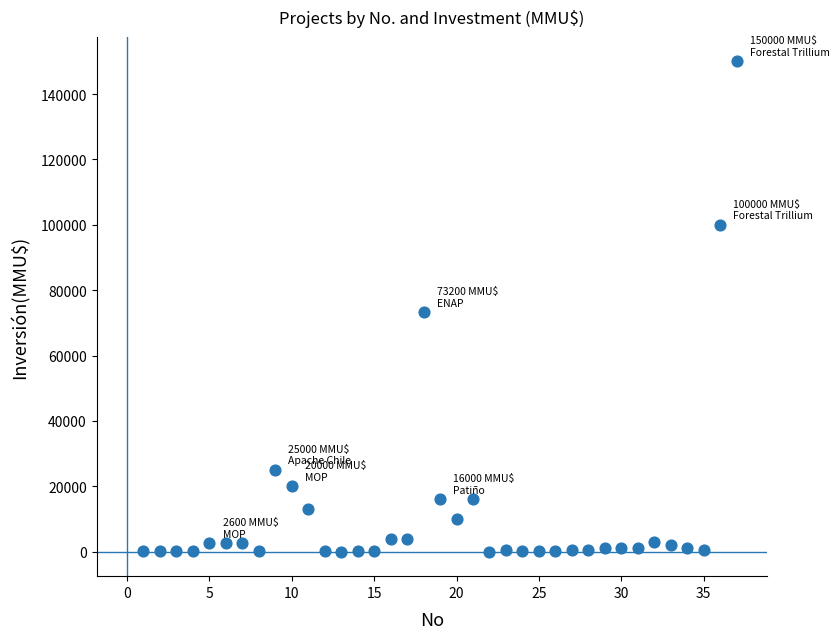

What Y value in the scatter plot is closest to 75000?

73200